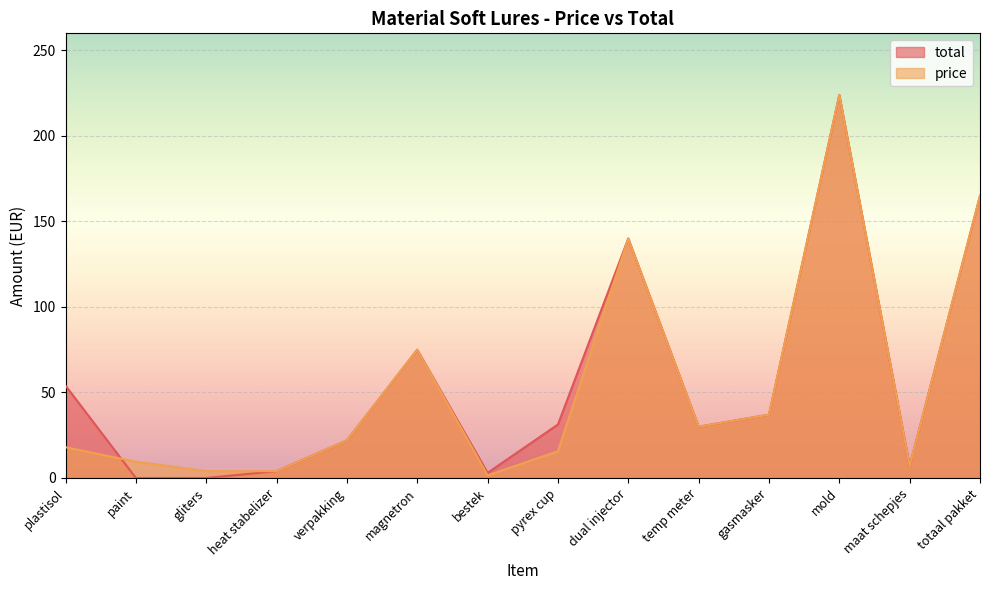

At which category does price reach its first local peak?

magnetron